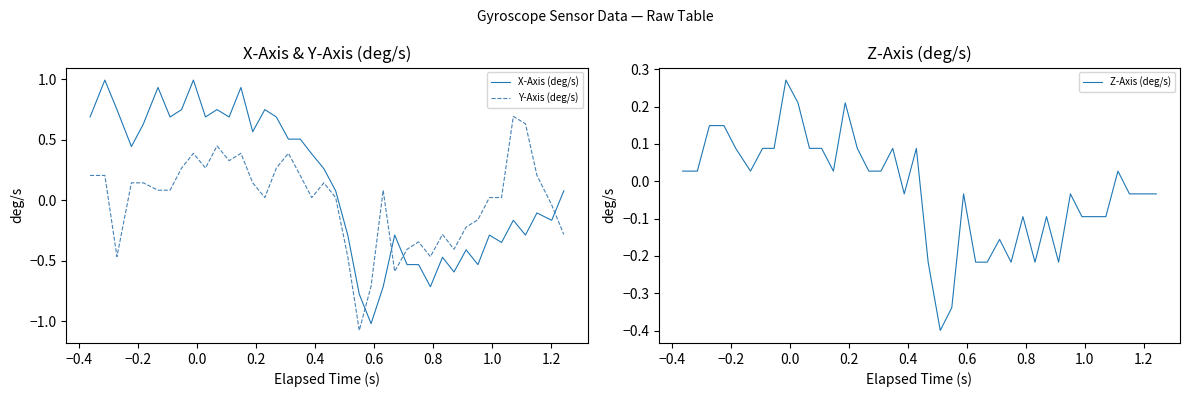

What is the lowest value of the X-Axis (deg/s) series?

-1.0